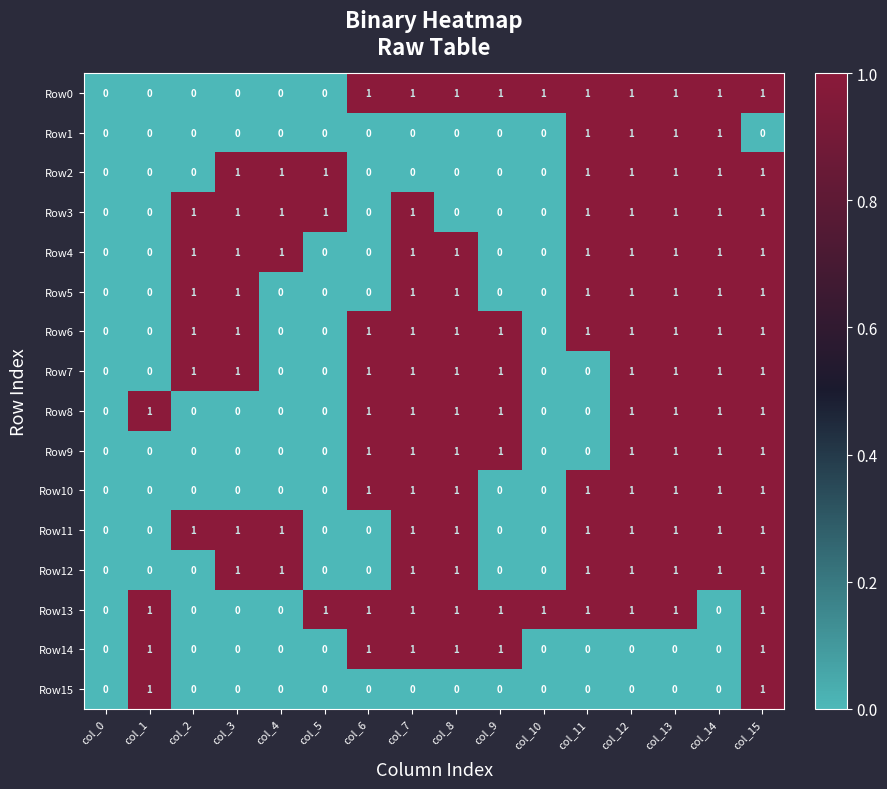

True or false: Row4 has a value of 0 at col_14.

False